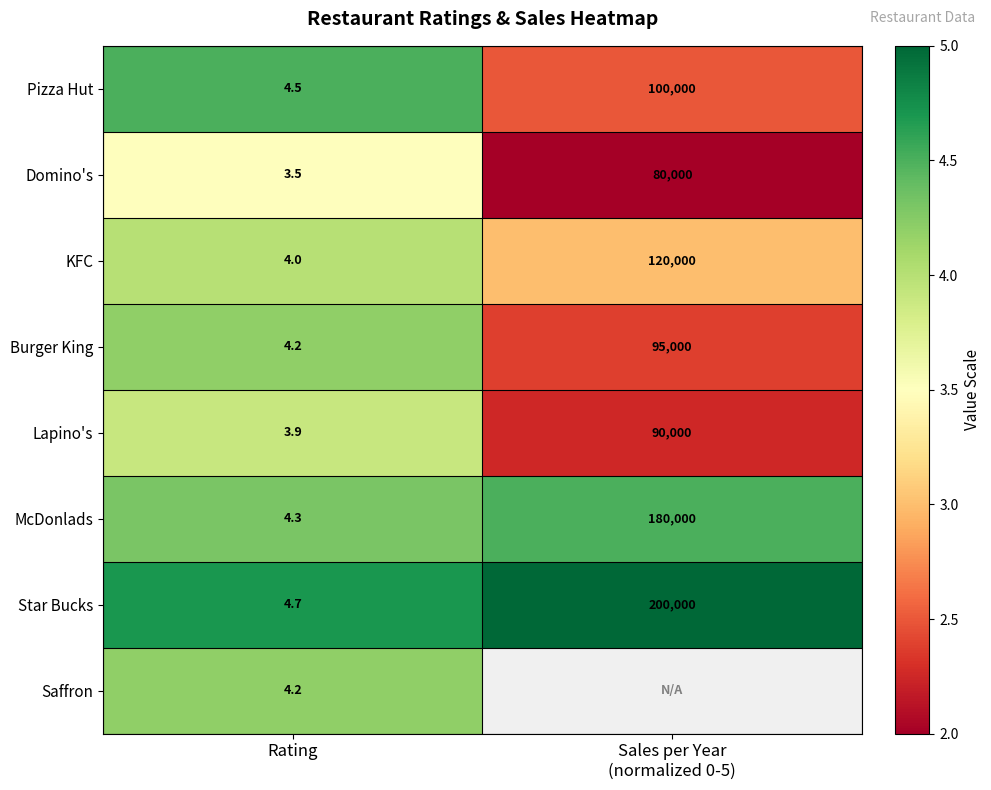

What is the spread (max minus min) of values at Rating?

1.2